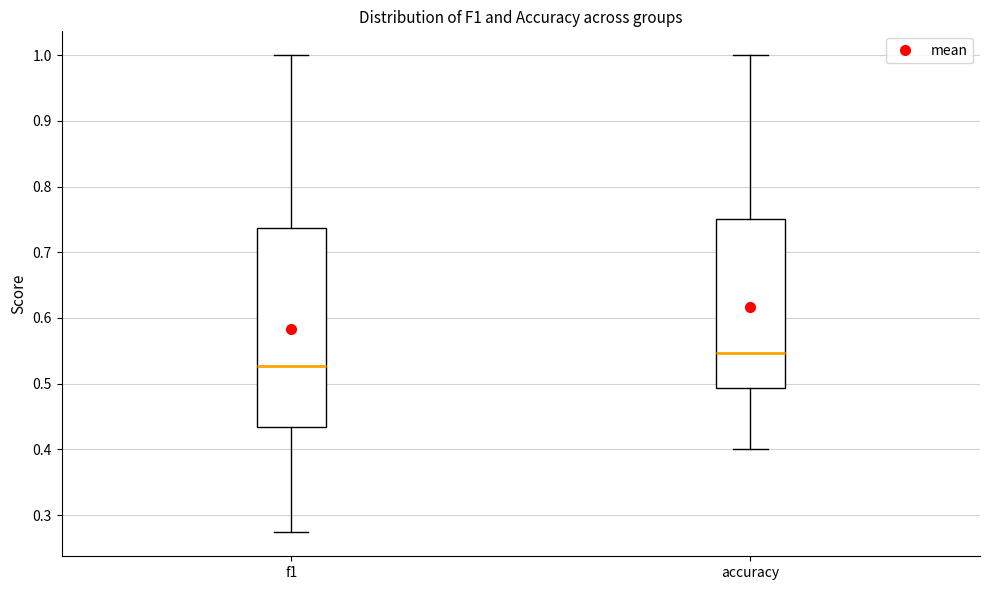

Comparing the boxes themselves (not the whiskers), which one is the tallest?

f1